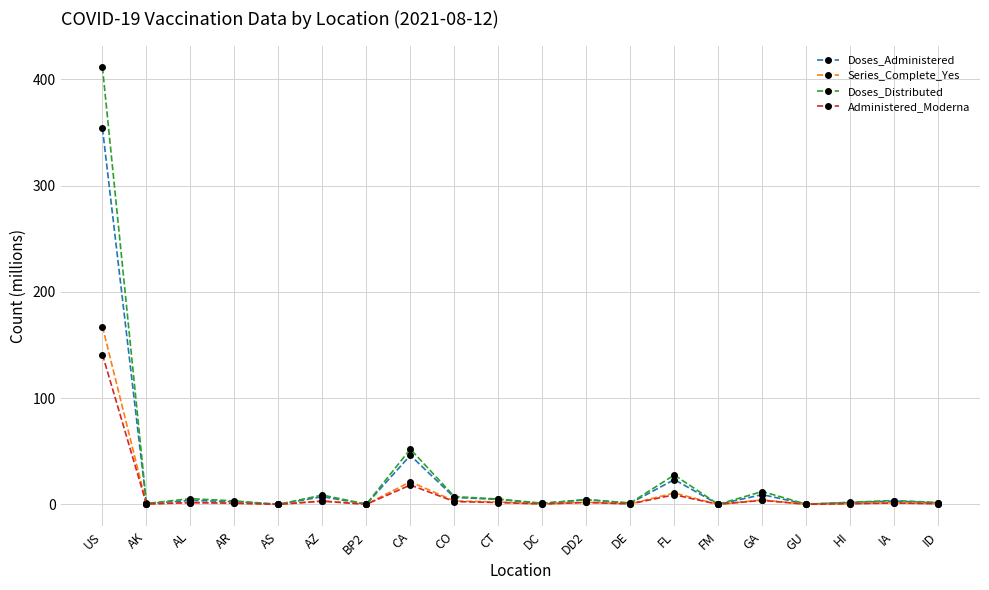

What is the value of the Doses_Administered point at the 4th from the left?

2.6